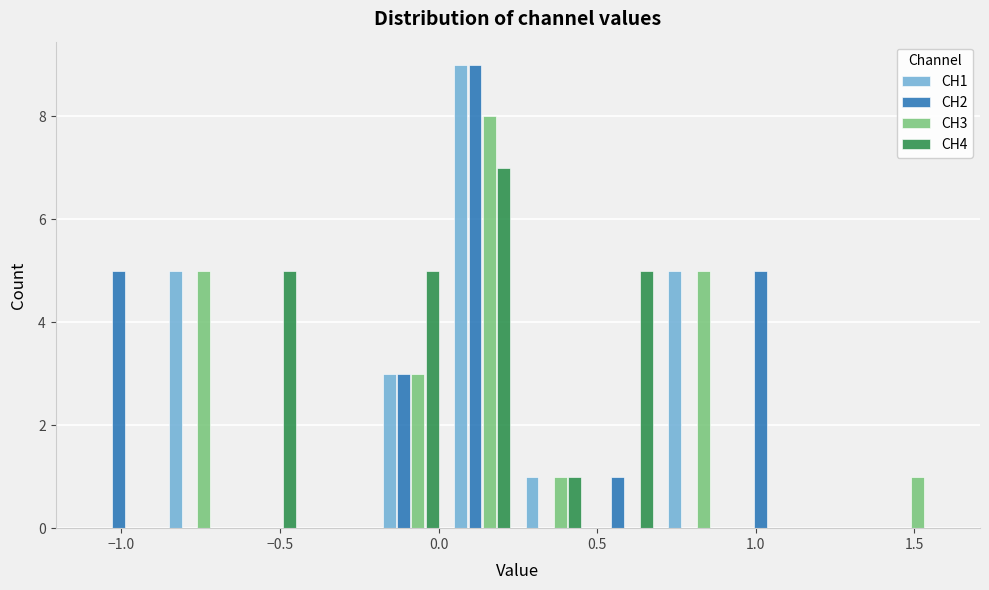

In the CH3 series, which range on the x-axis has the tallest bar?

0.025 to 0.250